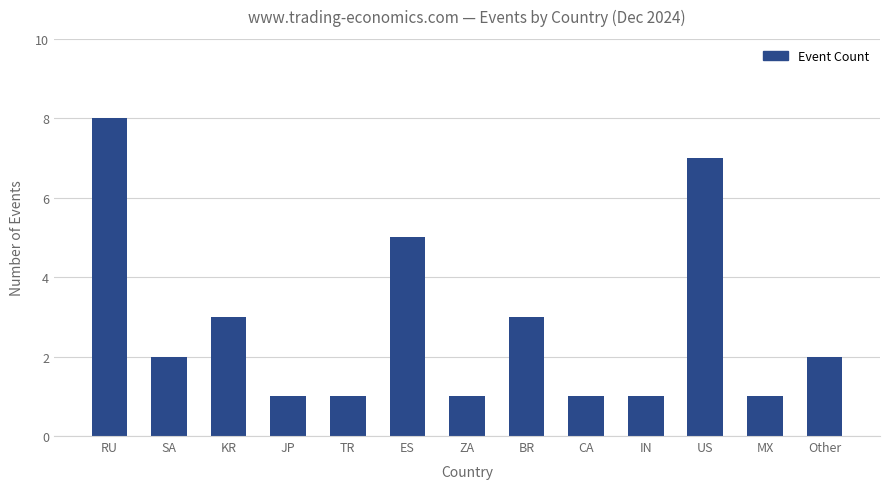

The chart shows a value of 0 at TR. True or false?

False